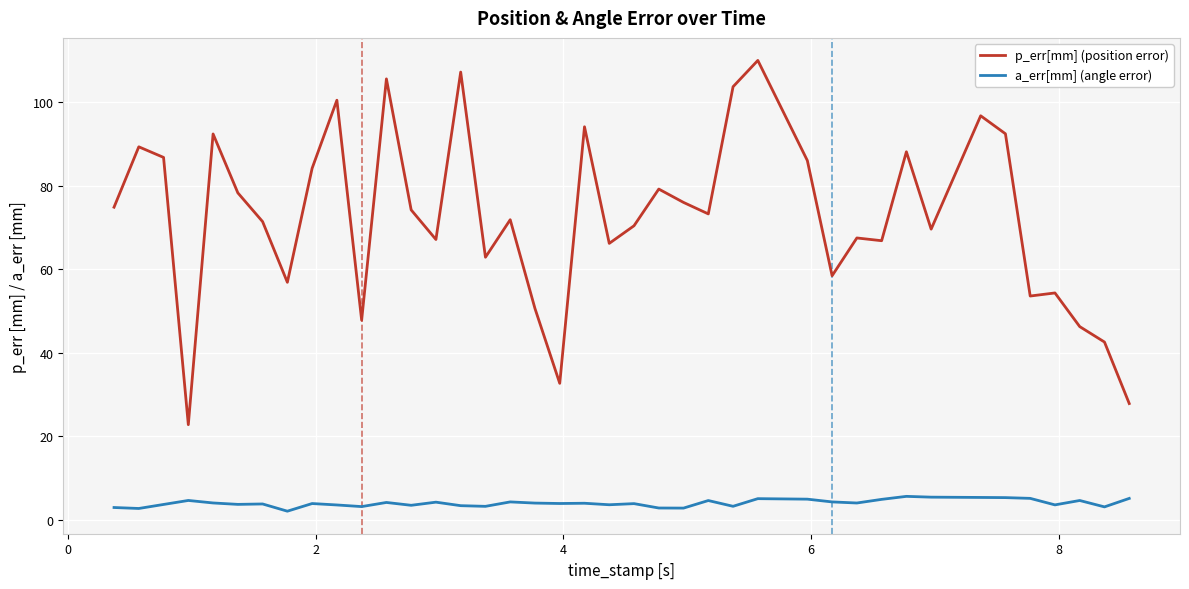

Rank the series by their average value, from lowest to highest.

a_err[mm] (angle error), p_err[mm] (position error)